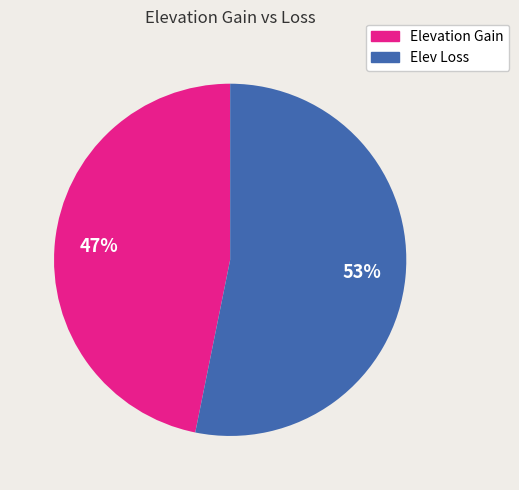

Count the number of slices in the pie.

2